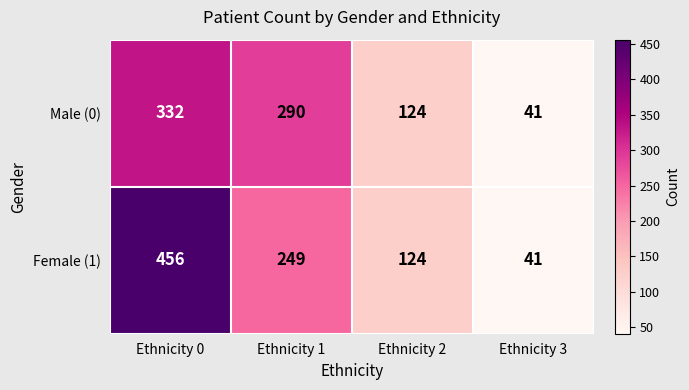

What value does the Female (1) series have at Ethnicity 0, to the nearest 50?

450